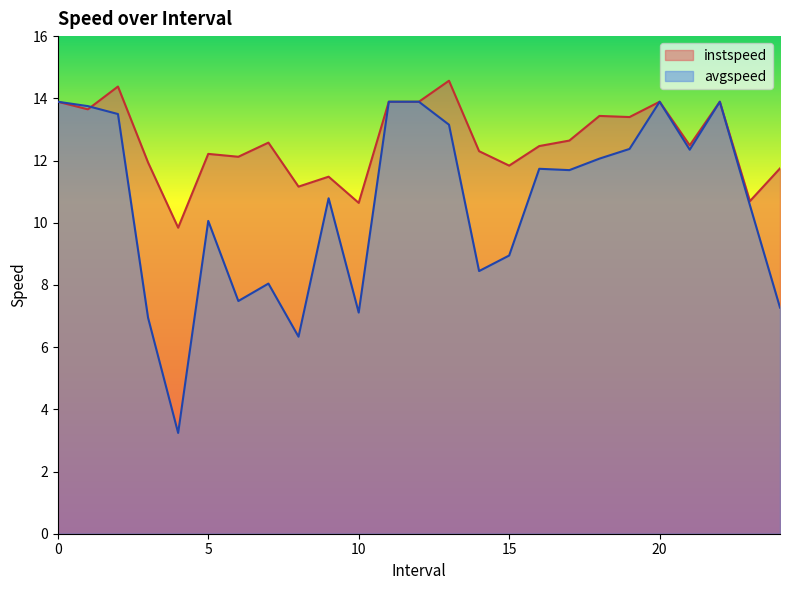

In instspeed, how many points are higher than both neighbors (excluding endpoints)?

8